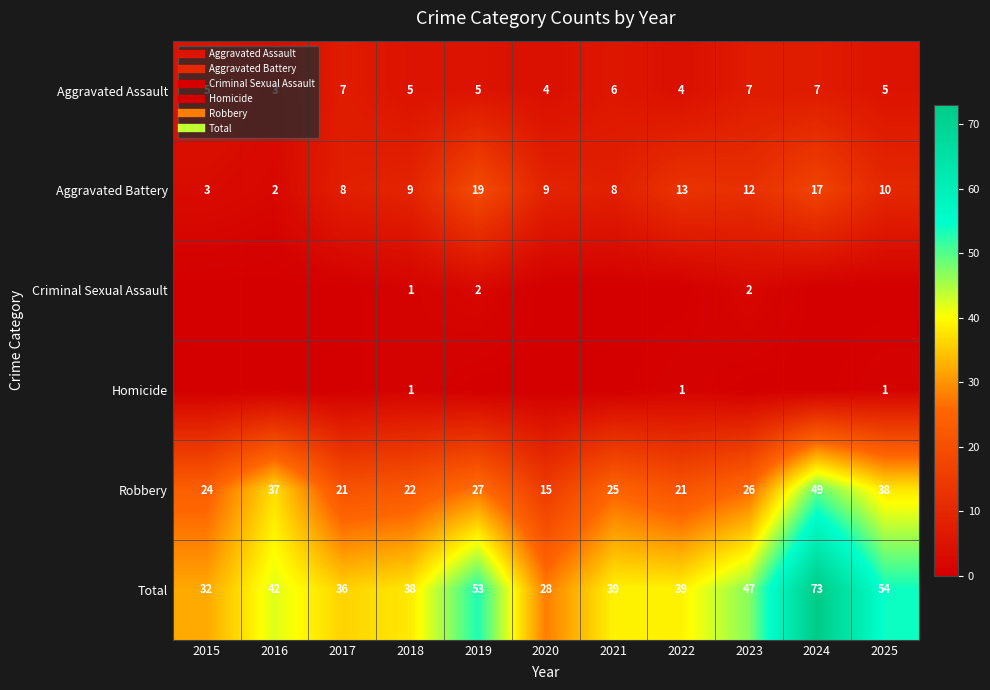

The Total series shows 42 at 2016. True or false?

True